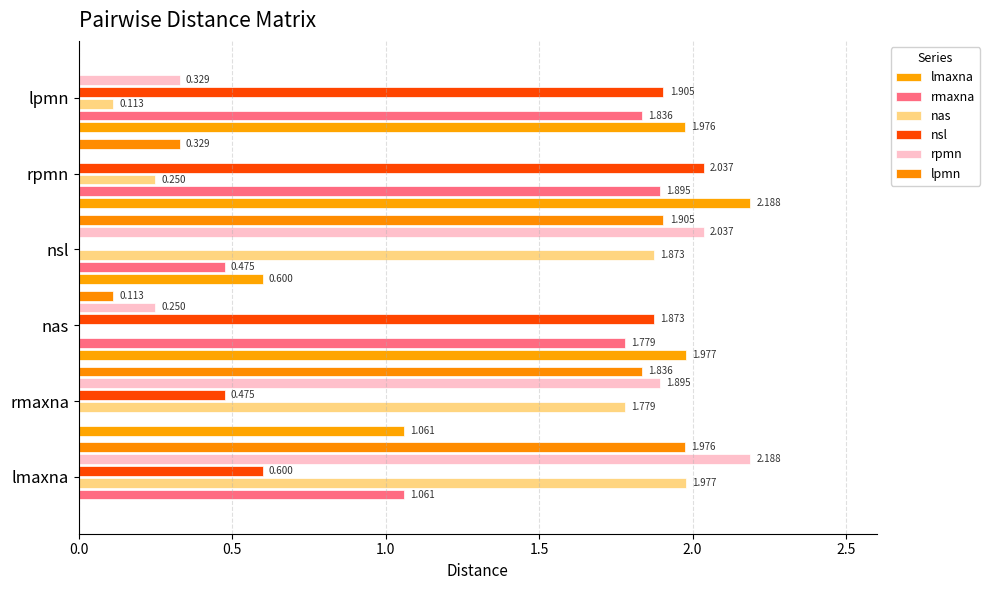

How many series are shown in this chart?

6